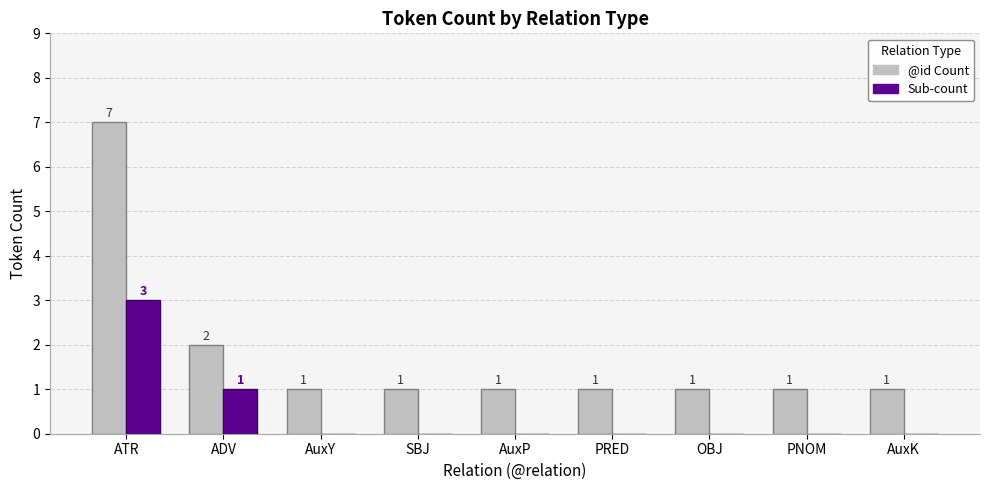

At which category is the sum across all series the highest?

ATR